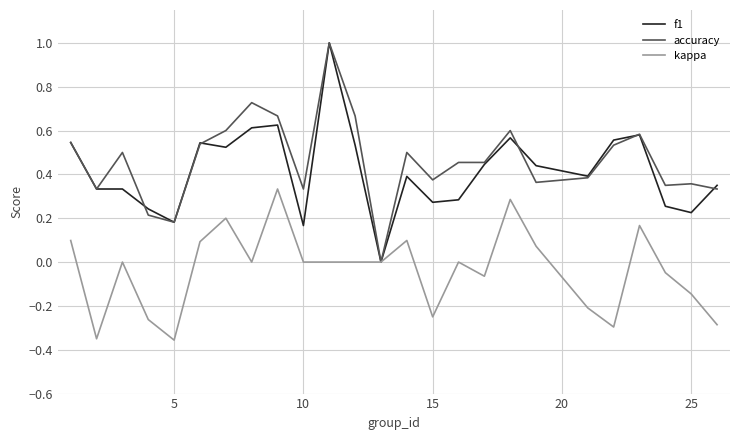

How many lines are shown in the chart?

3